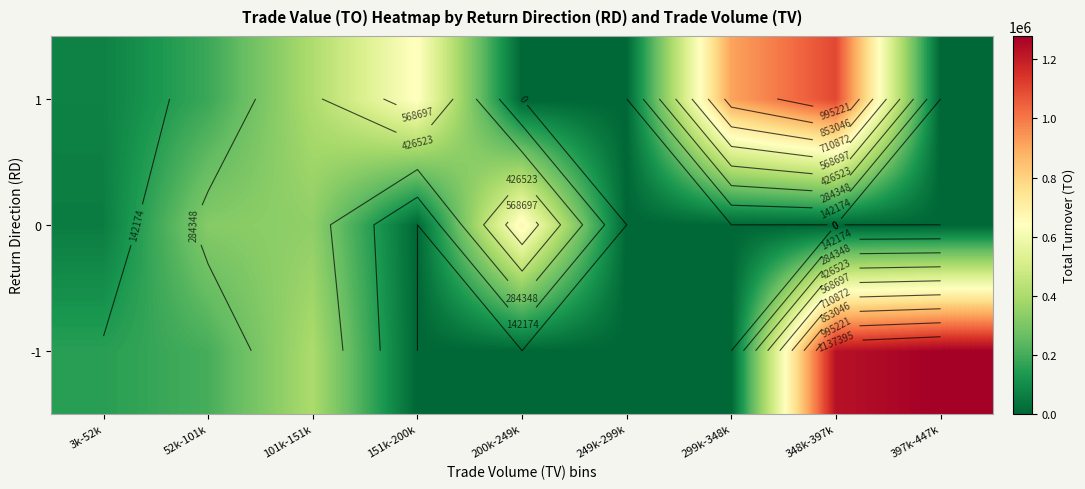

The value of 1 at 249k-299k is 0.0. True or false?

True